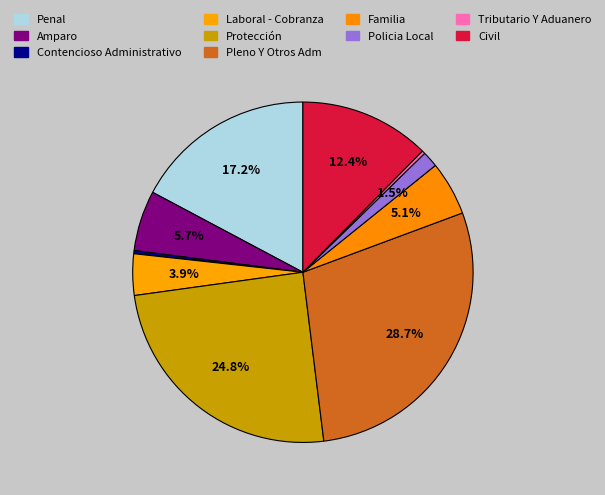

True or false: Penal accounts for 5% of the total.

False